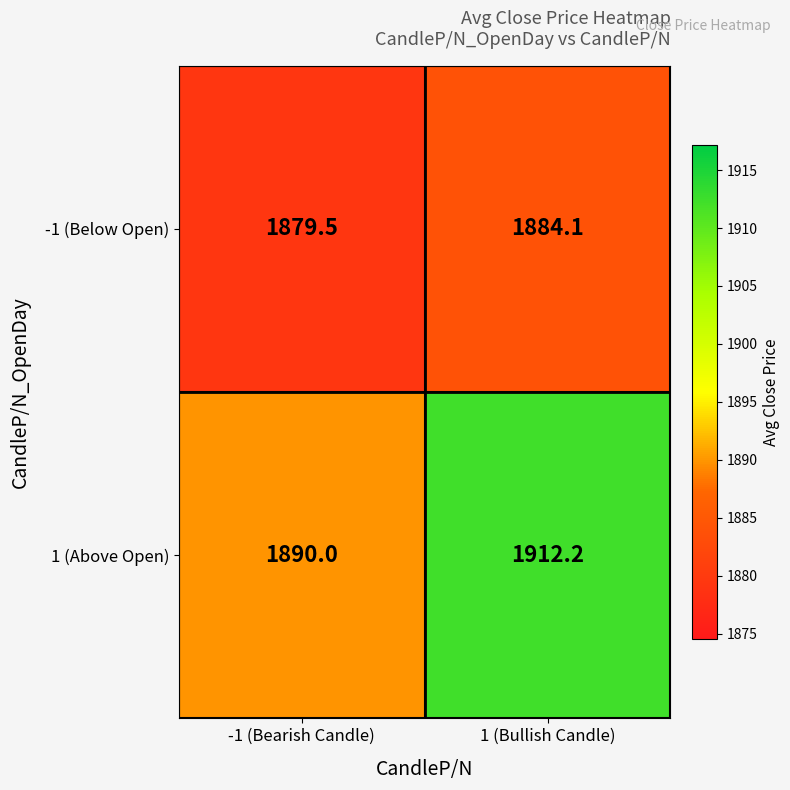

How many data points does each series have?

2